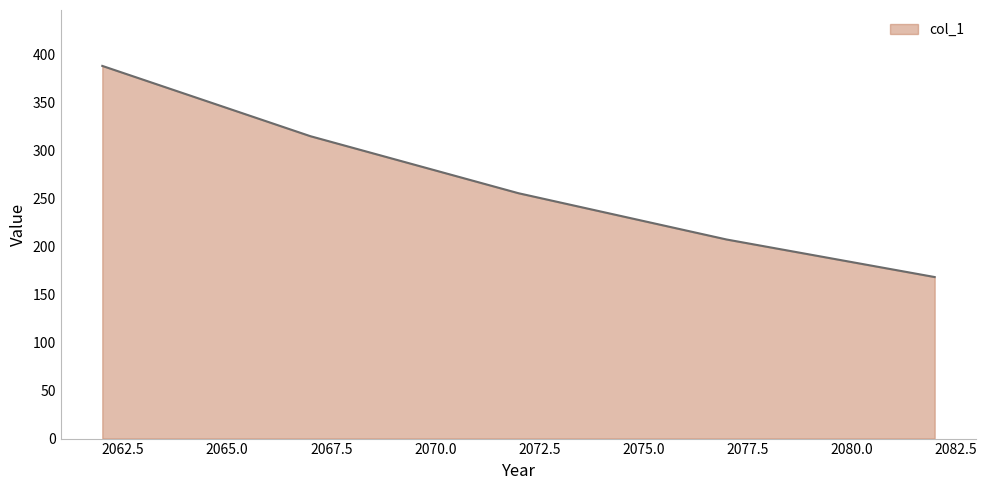

What is the smallest value displayed?

168.4